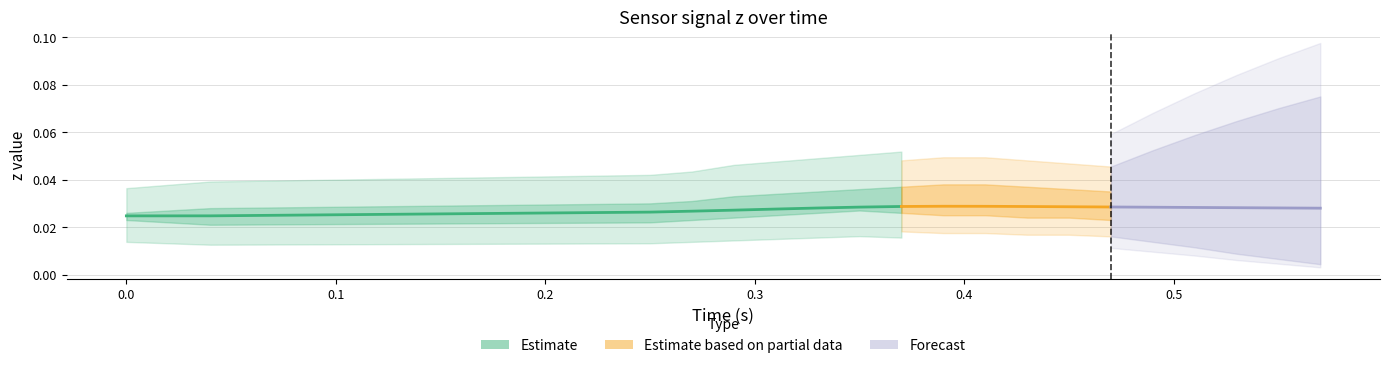

True or false: x has a value of 0.2 at 15.

False